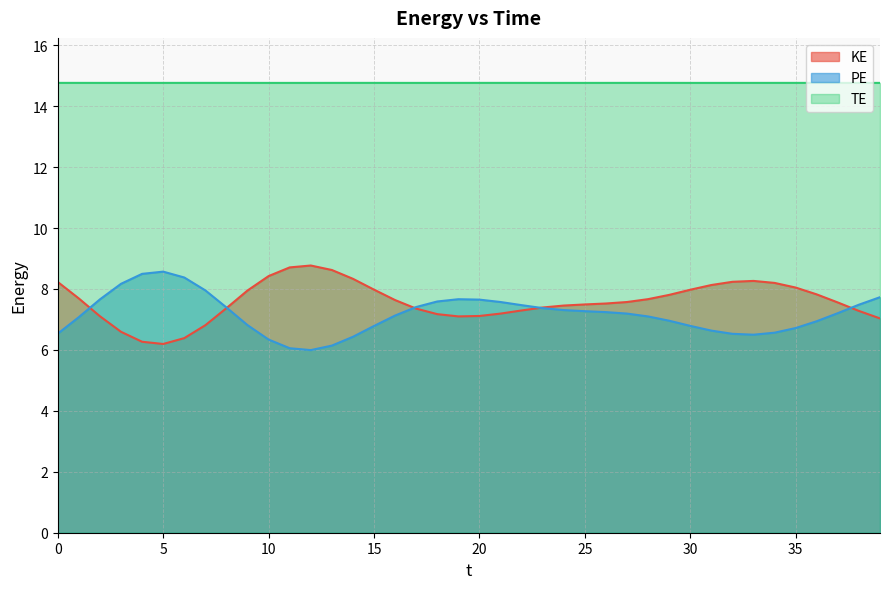

Where is PE nearest to the value 7?

29.0